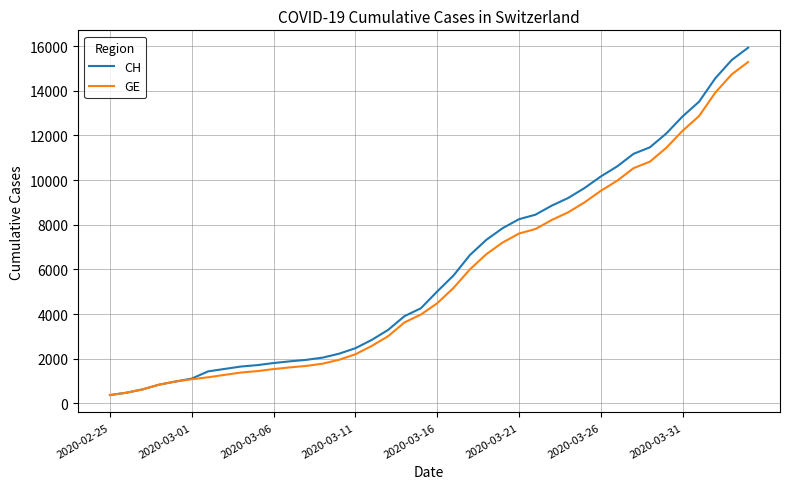

What is the smallest value displayed?

375